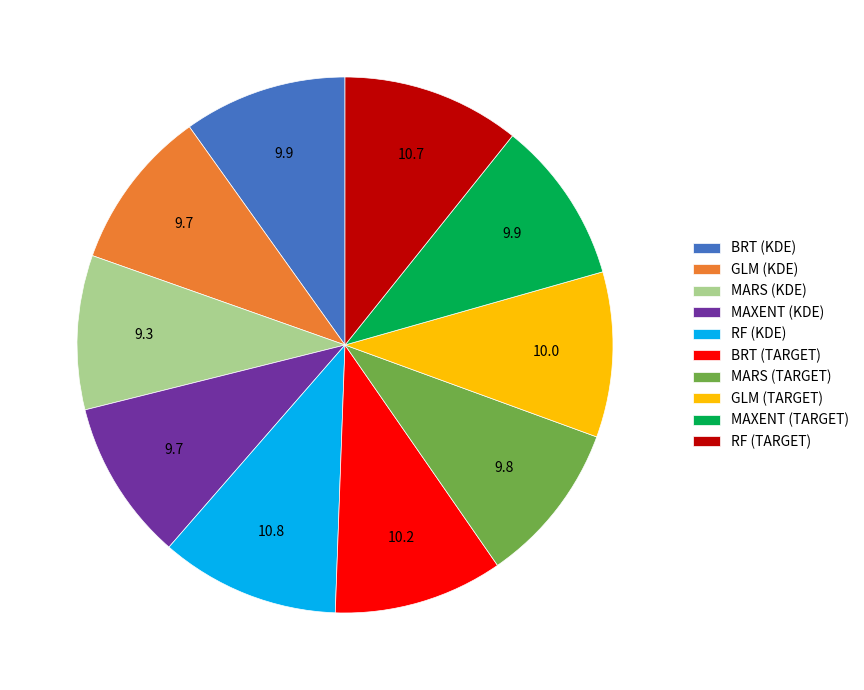

Is RF (TARGET) the majority of the pie?

No